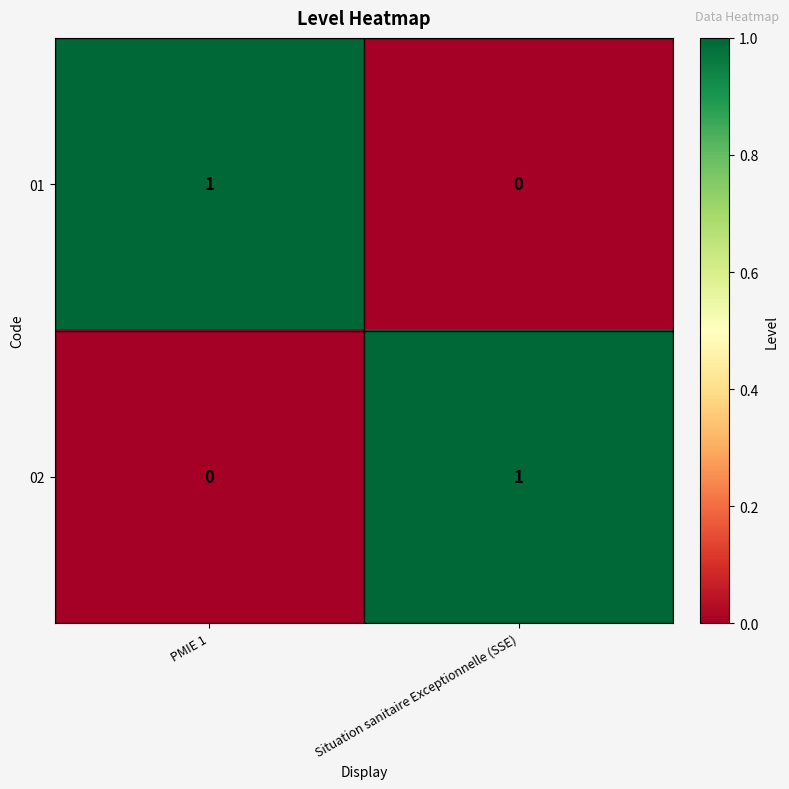

True or false: 02 has a value of 1 at Situation sanitaire Exceptionnelle (SSE).

True